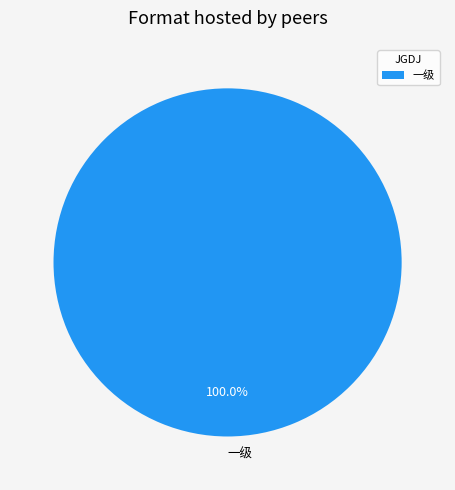

Which slice represents more than half of the pie?

一级